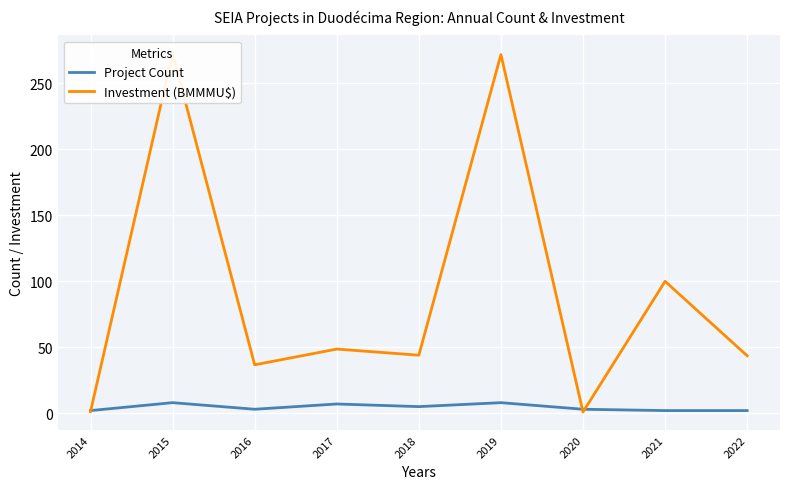

What is the value of the Project Count point at the 4th from the left?

7.0